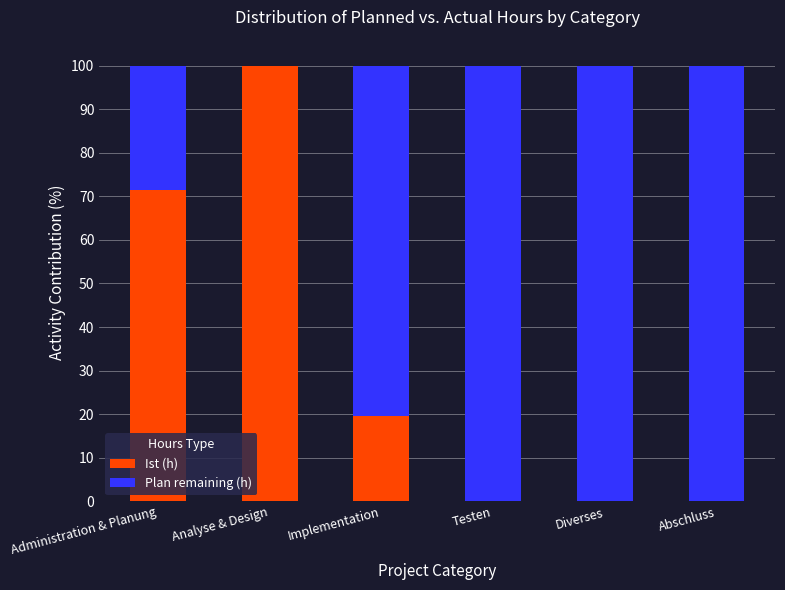

What is the total value across all series at Analyse & Design?

100.0